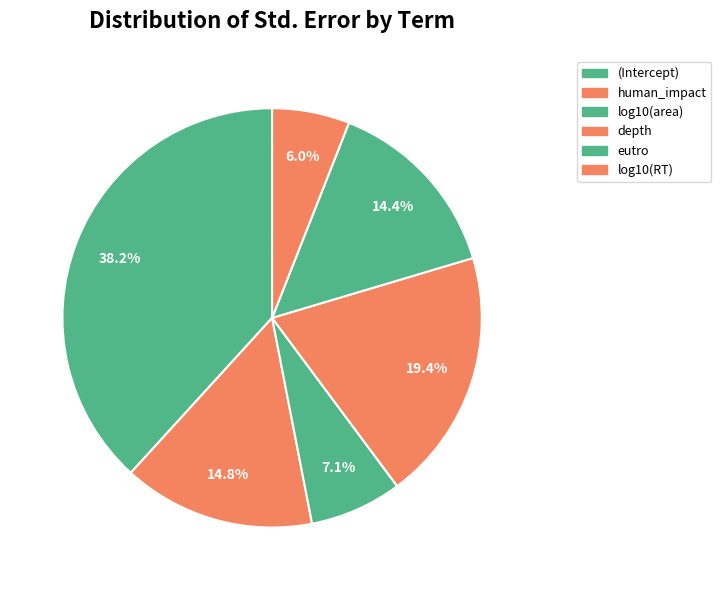

To the nearest percent, what is the average slice percentage?

17%